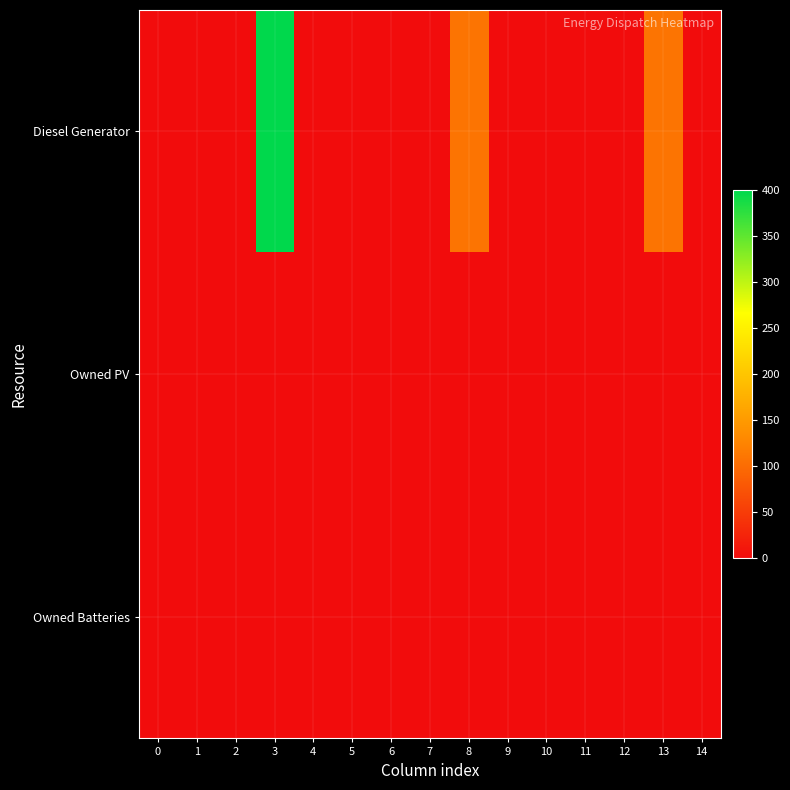

Rank the series at 11 from lowest to highest value.

row_0, row_1, row_2